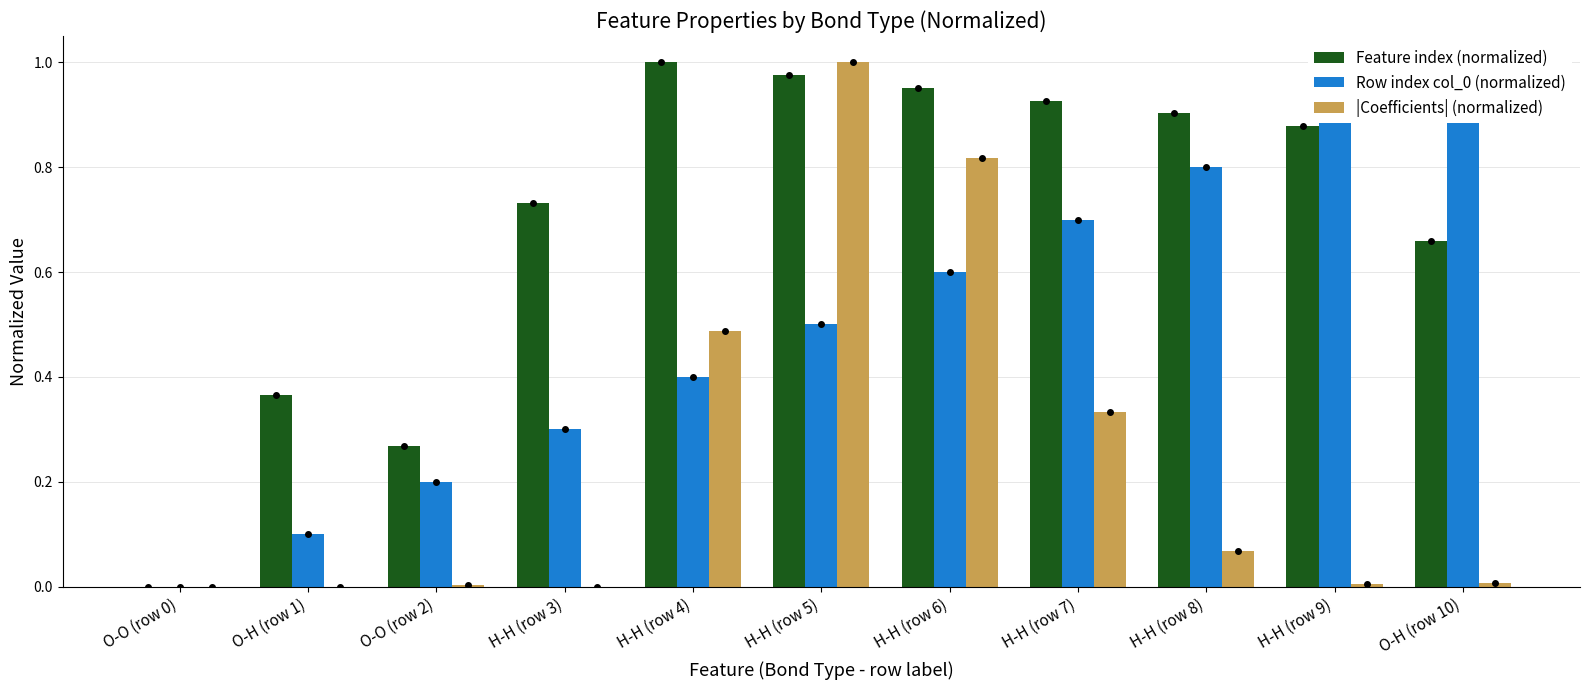

What is the spread (max minus min) of values at H-H (row 5)?

0.5